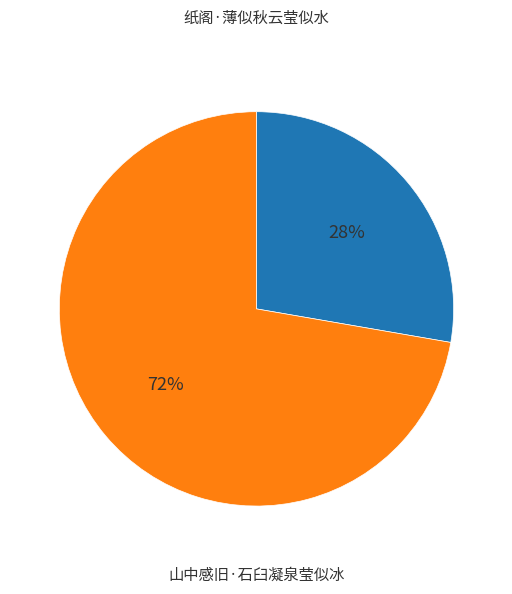

What is the majority slice?

山中感旧·石臼凝泉莹似冰